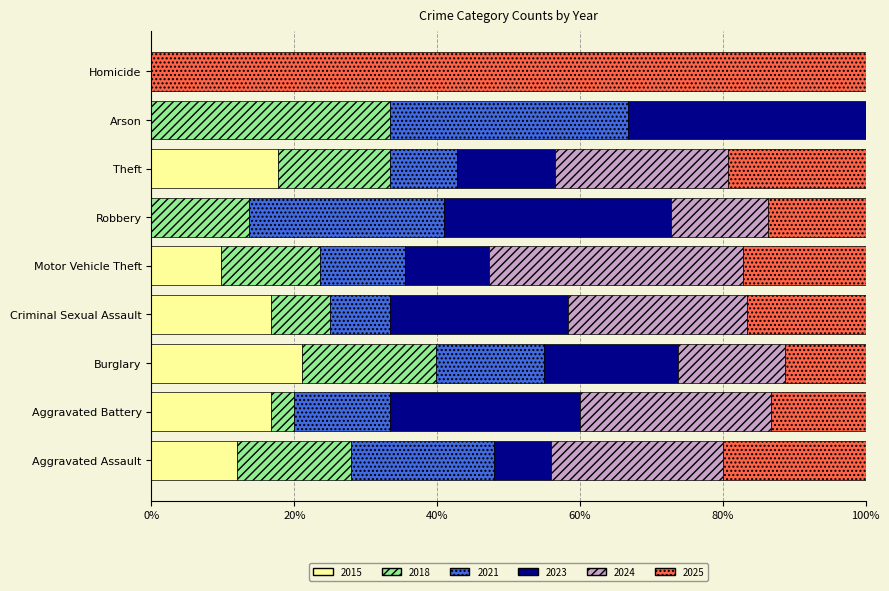

What is the total value across all series at Homicide?

100.0